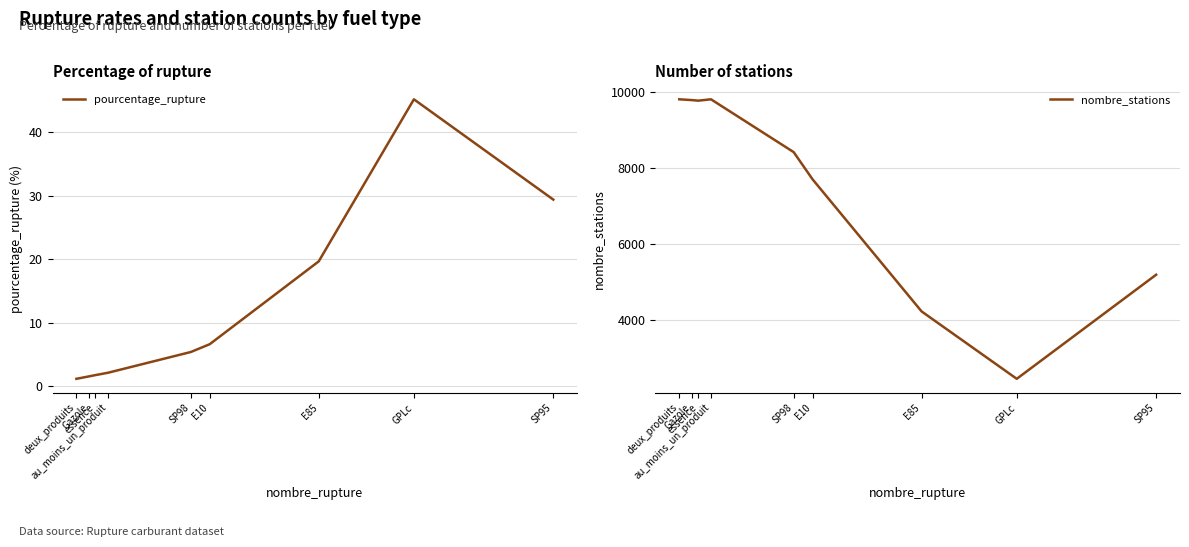

True or false: pourcentage_rupture and nombre_stations cross at least once.

False